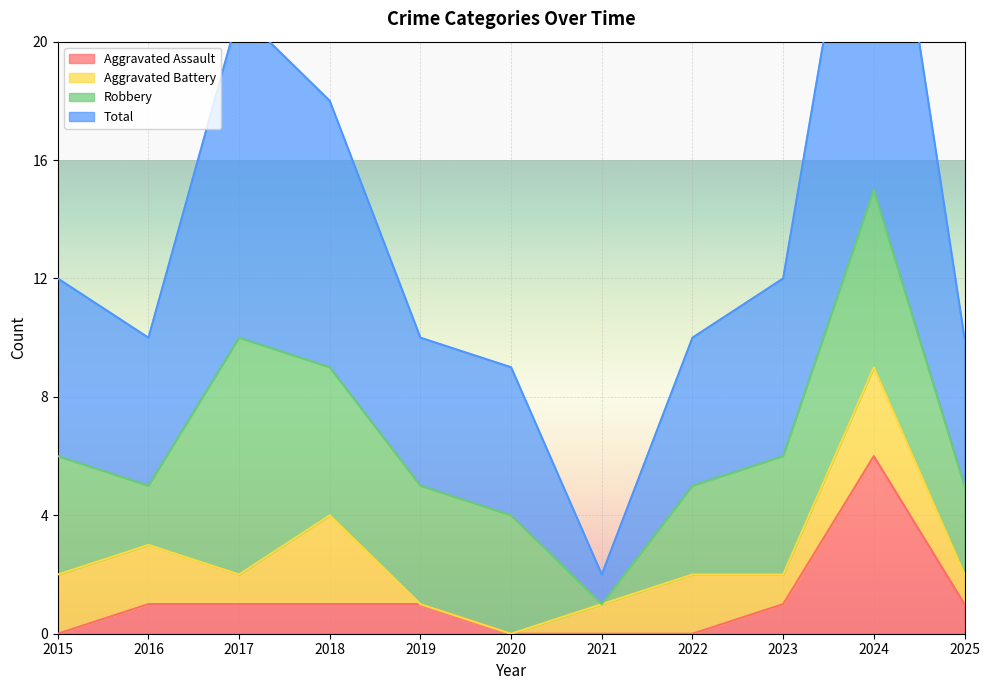

At which category is the sum across all series the highest?

2024